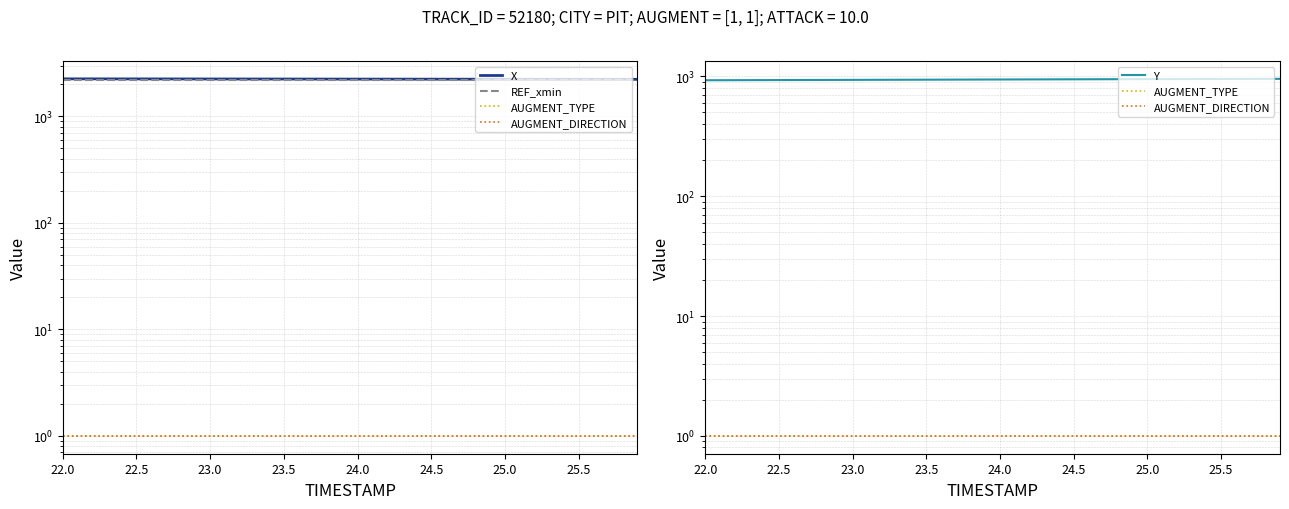

True or false: Y and X intersect in this chart.

False